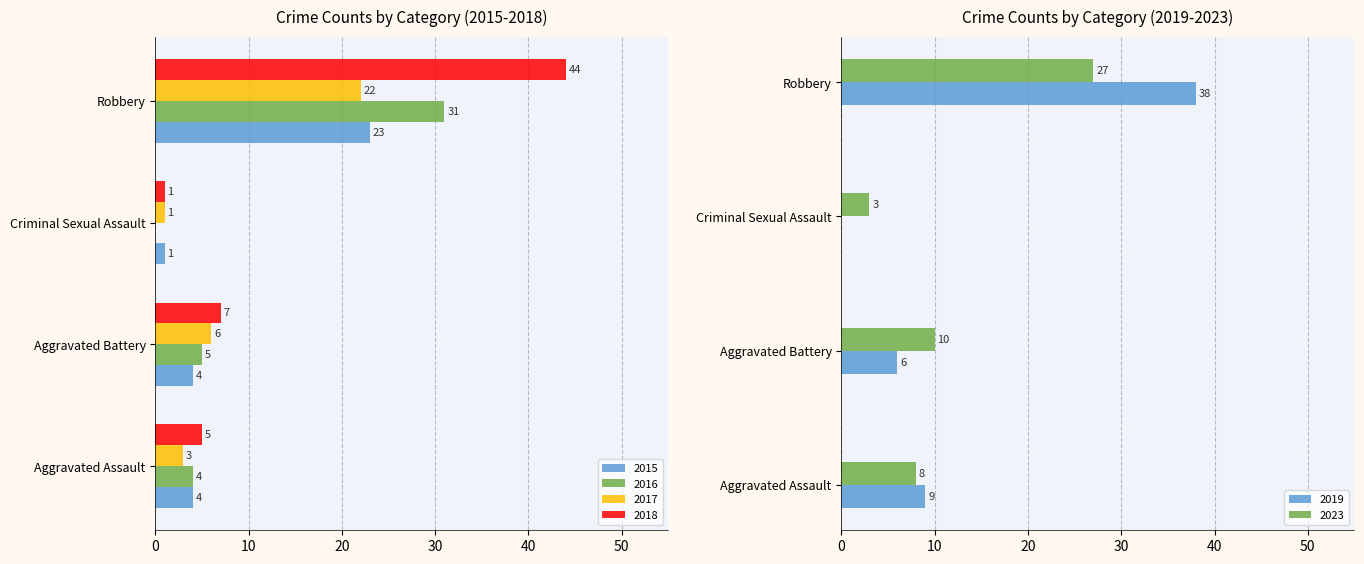

What is the label of the 1st bar from the right?

Robbery